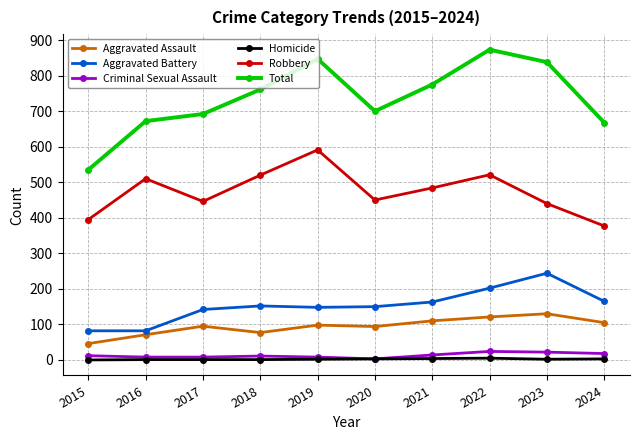

True or false: Robbery and Aggravated Battery cross at least once.

False